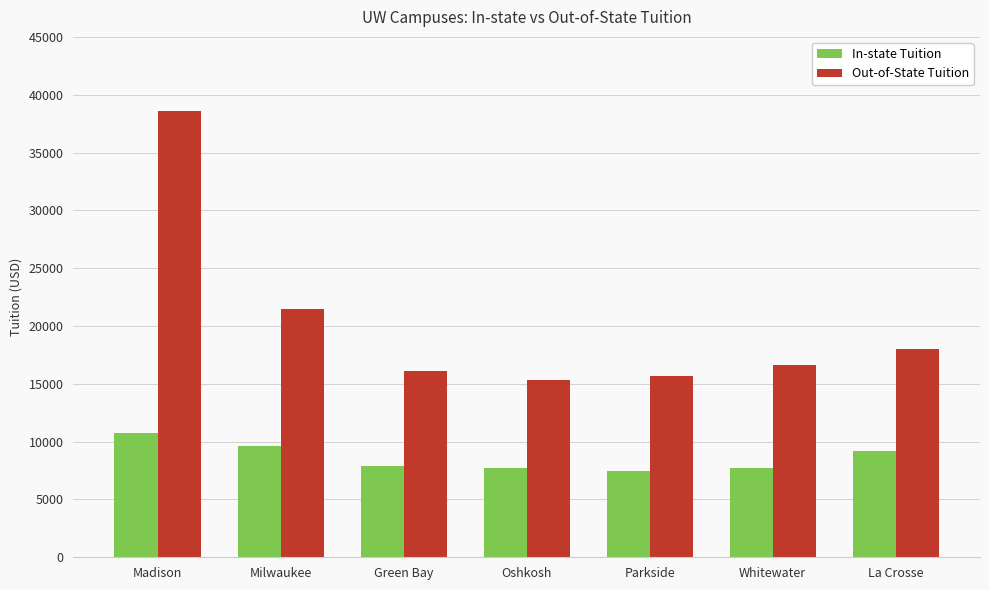

What is the sum of the In-state Tuition values at Milwaukee and Parkside?

17054